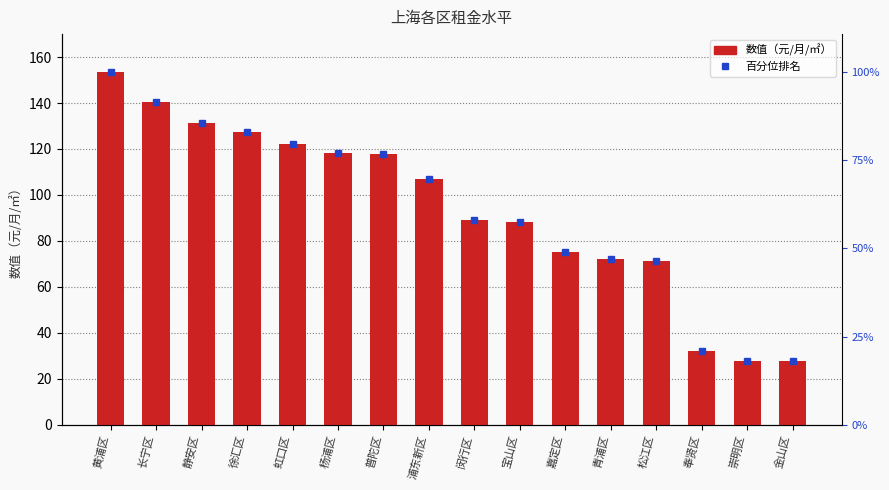

Reading left to right, what are all the values shown in this chart?

153.3	140.2	131.1	127.3	122.1	118.2	117.7	106.8	89.0	88.0	75.3	71.9	71.4	31.8	27.8	27.5